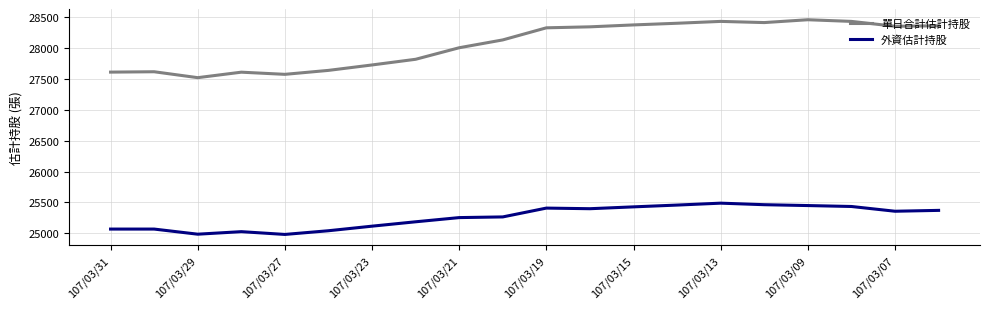

Which series has the largest total across all categories?

單日合計估計持股